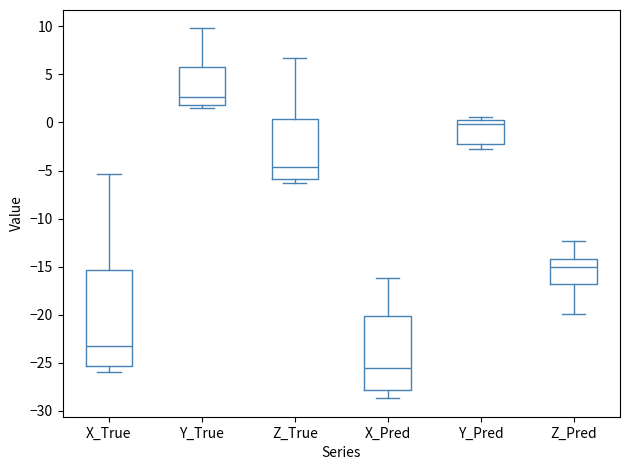

Which box is the tallest, from its lower edge to its upper edge?

X_True